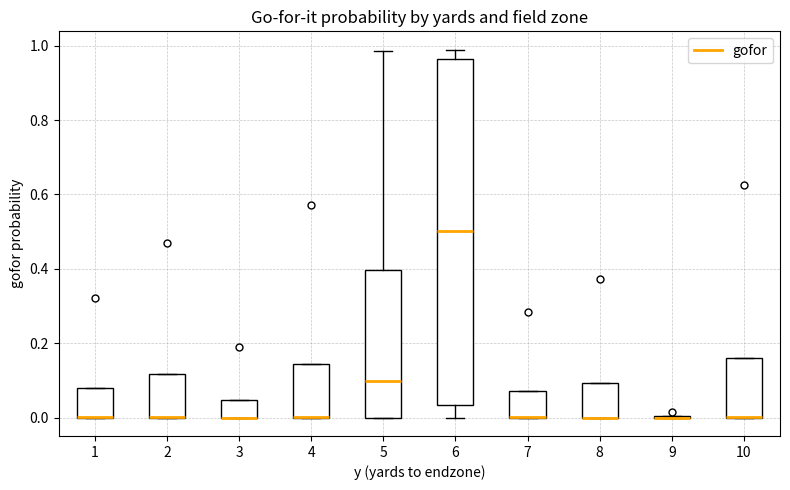

Reading left to right, transcribe this box plot: for each box, give where its median line is, the range the box spans, and where its two whiskers end, as read against the y-axis. The values are not printed on the chart, so give them approximately, as read against the axis.

1: median 0.00 (drawn on the box's lower edge), box 0.00 to 0.08, whiskers 0.00 to 0.08
2: median 0.00 (drawn on the box's lower edge), box 0.00 to 0.12, whiskers 0.00 to 0.12
3: median 0.00 (drawn on the box's lower edge), box 0.00 to 0.04, whiskers 0.00 to 0.04
4: median 0.00 (drawn on the box's lower edge), box 0.00 to 0.14, whiskers 0.00 to 0.14
5: median 0.10, box 0.00 to 0.40, whiskers 0.00 to 0.98
6: median 0.50, box 0.04 to 0.96, whiskers 0.00 to 0.98
7: median 0.00 (drawn on the box's lower edge), box 0.00 to 0.08, whiskers 0.00 to 0.08
8: median 0.00 (drawn on the box's lower edge), box 0.00 to 0.10, whiskers 0.00 to 0.10
9: box collapsed to a line at 0.00, whiskers 0.00 to 0.00
10: median 0.00 (drawn on the box's lower edge), box 0.00 to 0.16, whiskers 0.00 to 0.16